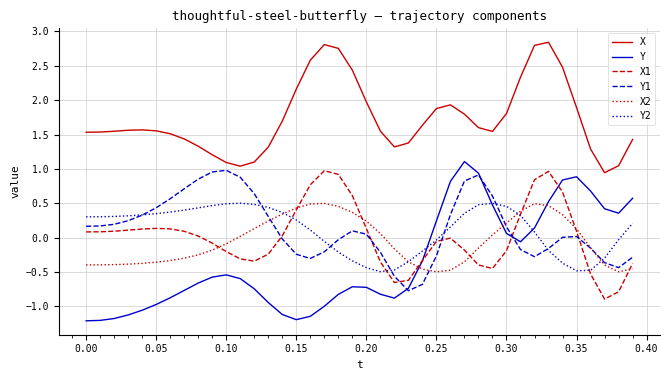

What is the minimum value shown in the chart?

-1.2